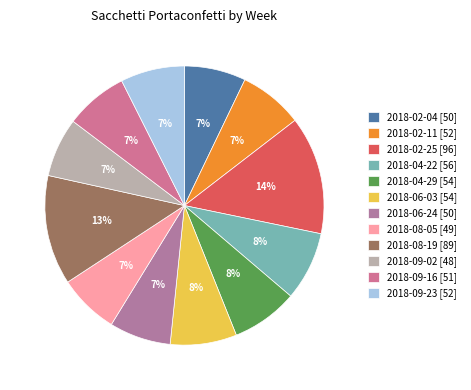

To the nearest percent, what portion does 2018-04-22 represent?

8%